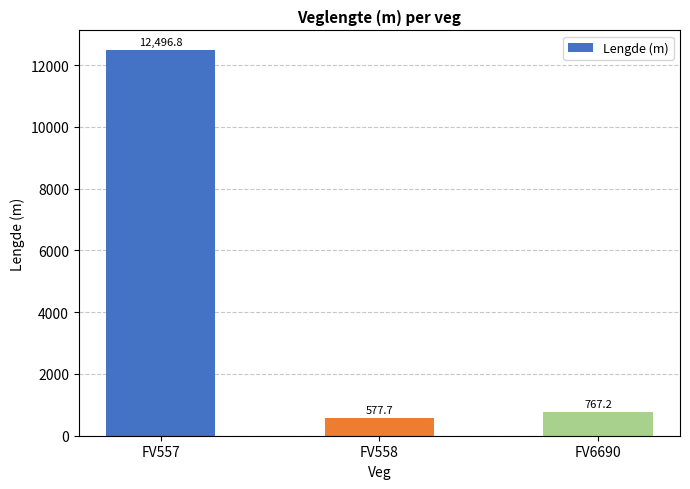

What is the minimum value shown in the chart?

577.7